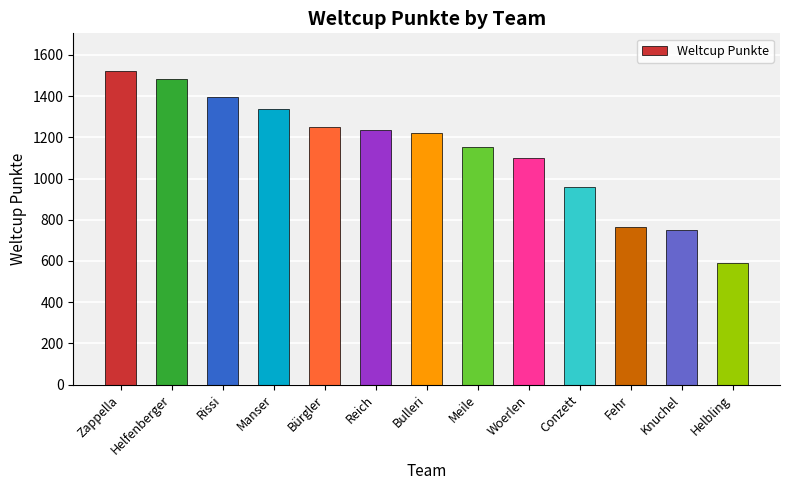

Does the chart contain stacked bars?

No